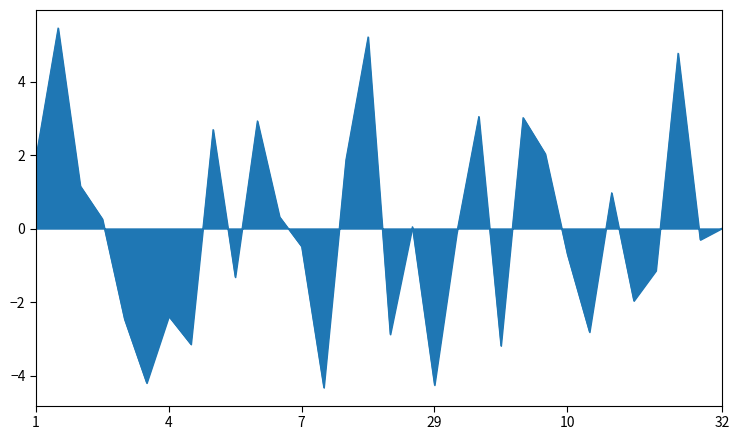

What is the maximum value shown in the chart?

5.5